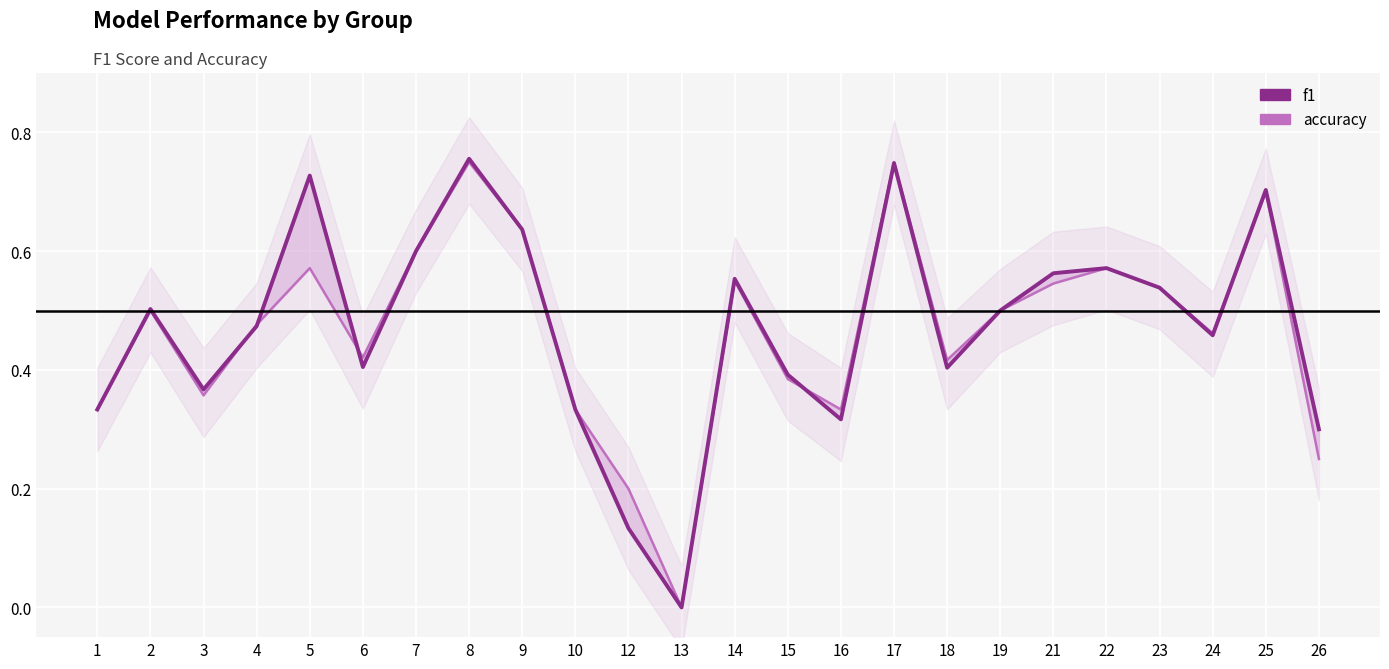

Which category has the highest value in the f1 series?

8